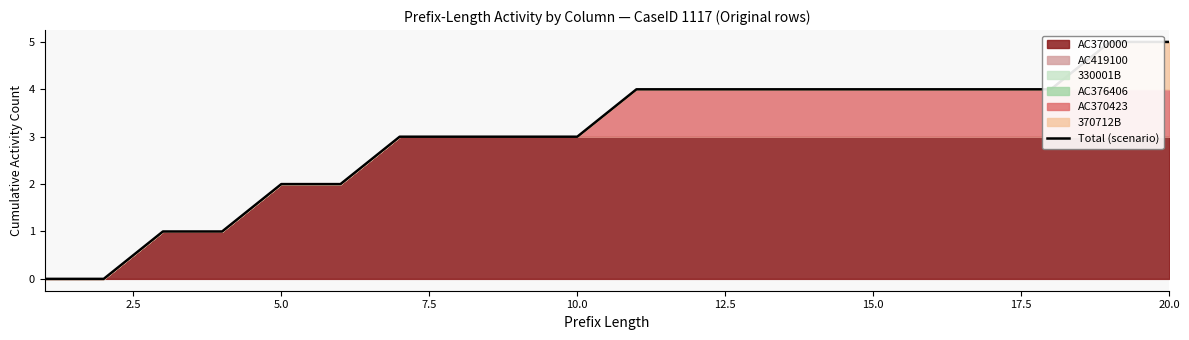

What is the difference between the second highest and second lowest values?

5